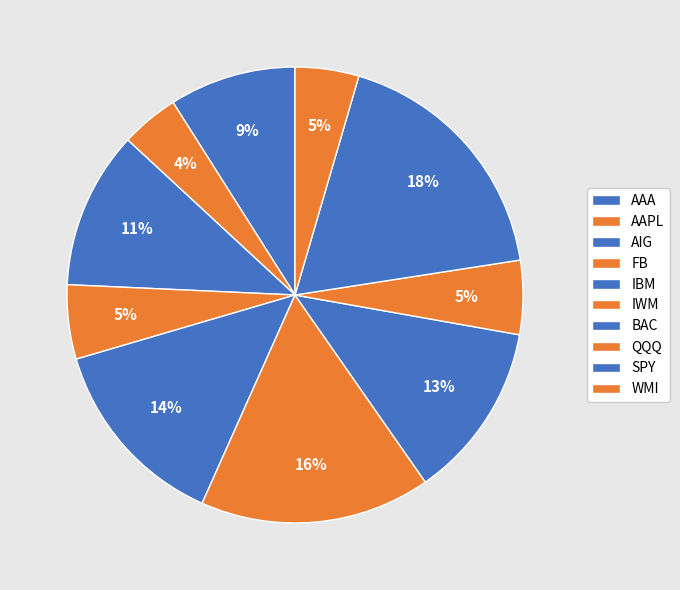

Is it true that QQQ is 12% of the pie?

False